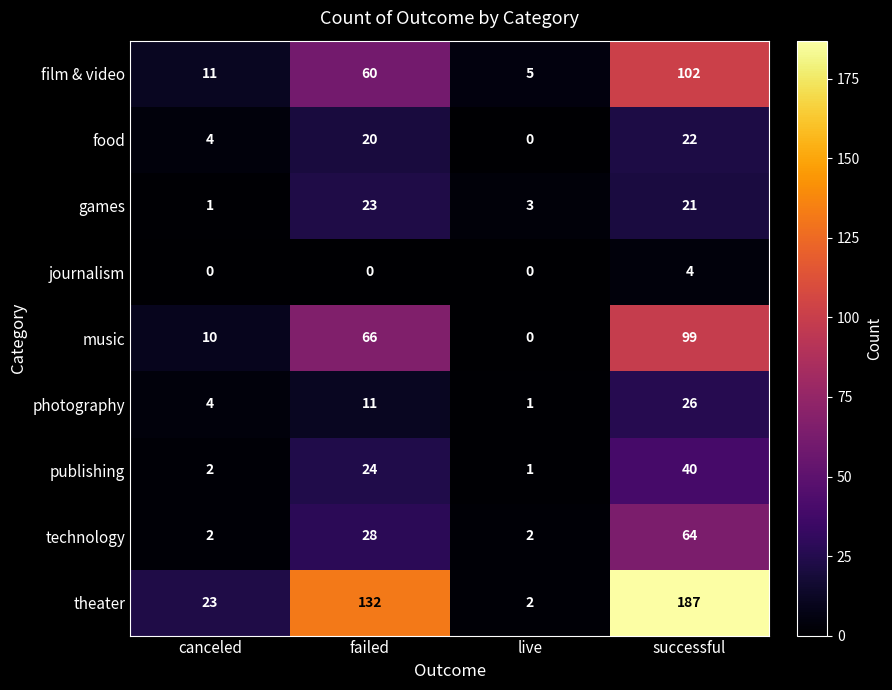

What is the difference between the maximum and minimum values in the film & video series?

97